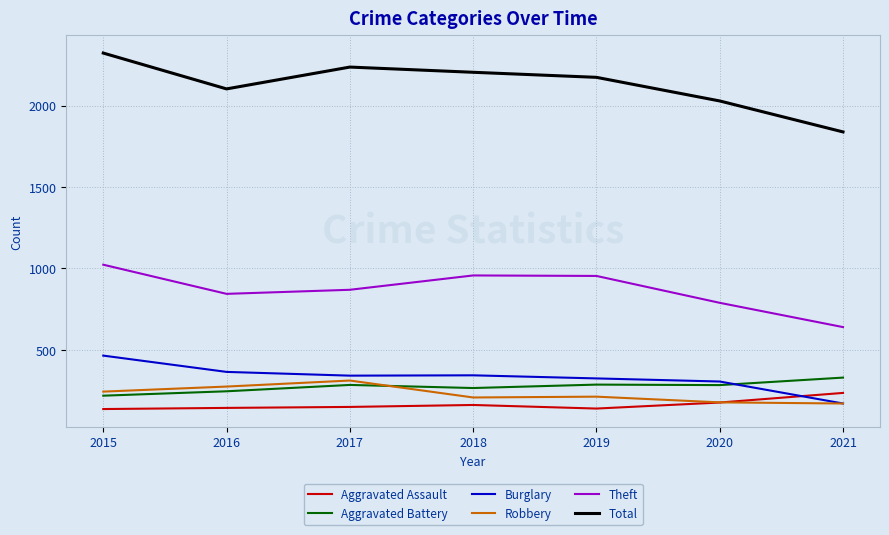

Which category has the highest value in the Burglary series?

2015